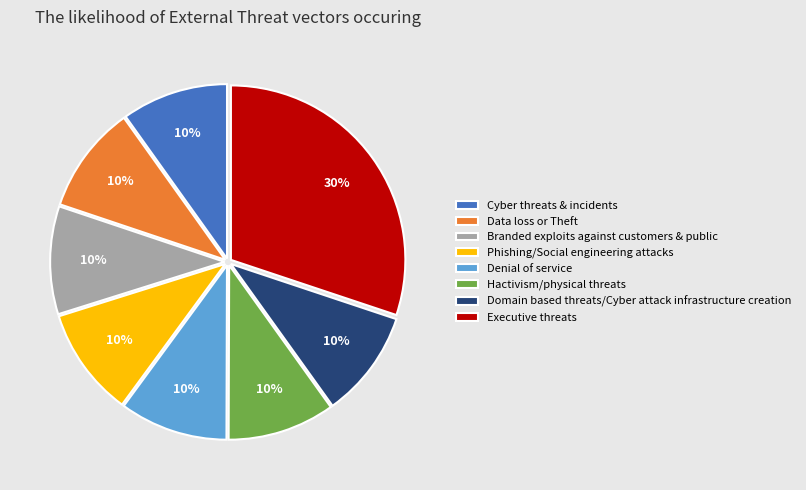

To the nearest percent, what percentage of the pie is Executive threats?

30%